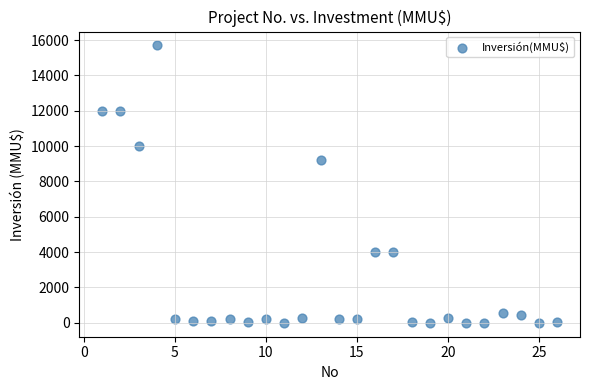

What Y value in the scatter plot is closest to 7847?

9198